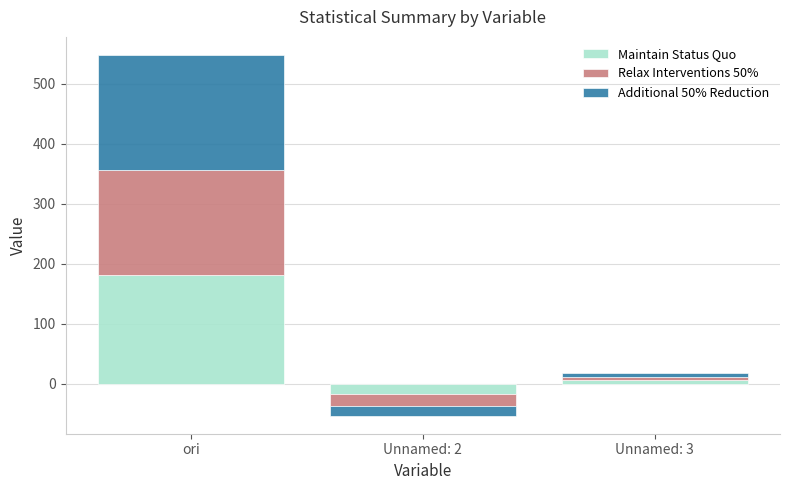

Which series has the largest total across all categories?

Additional 50% Reduction